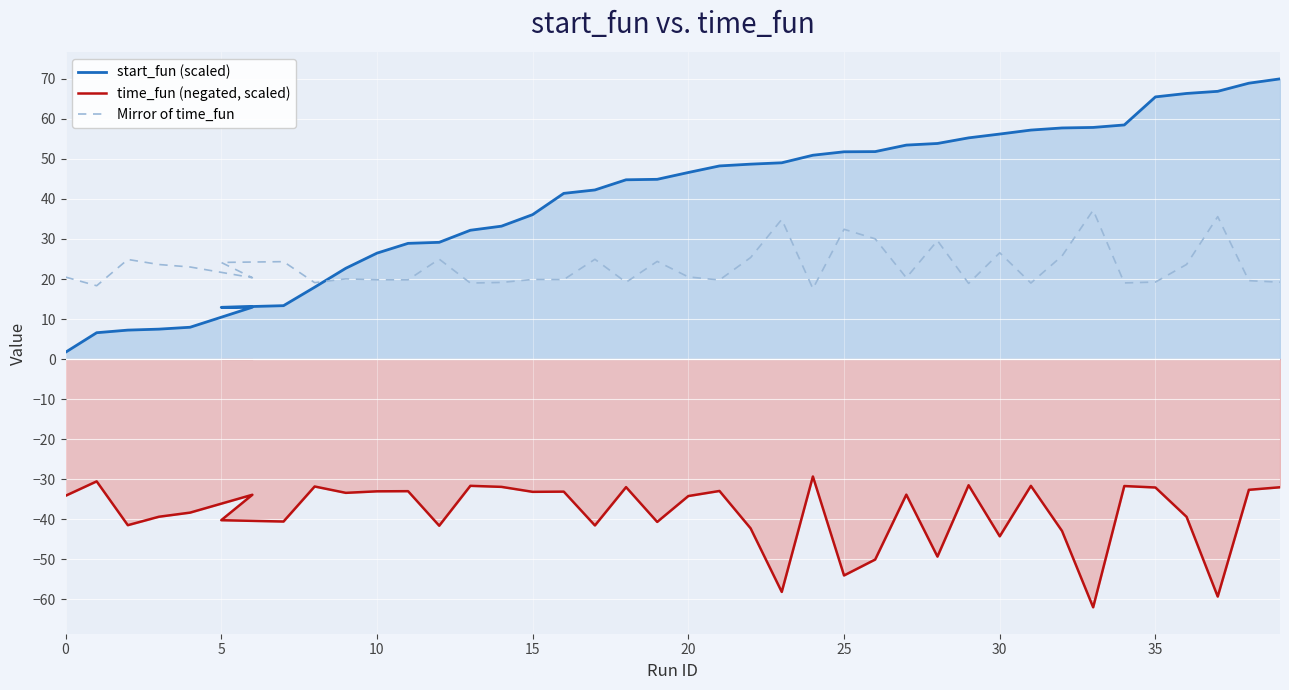

At which category does the chart reach its minimum across all series?

33